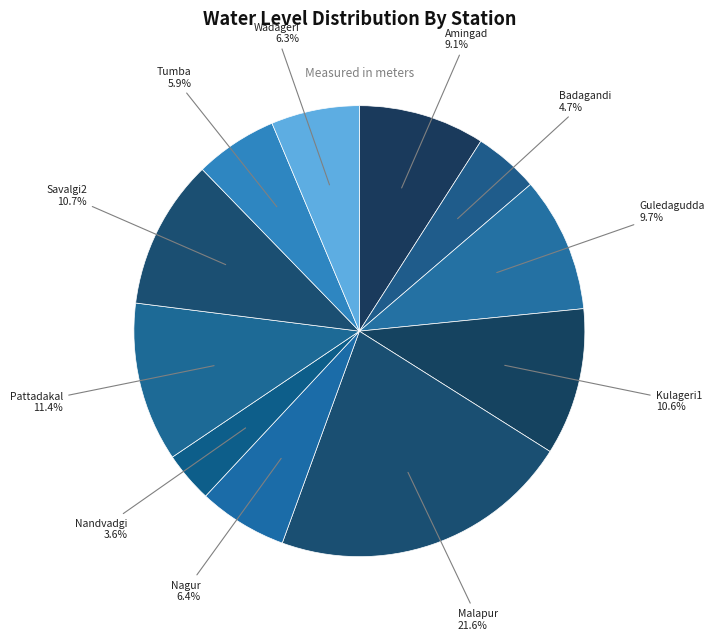

Between Badagandi and Guledagudda, which is larger?

Guledagudda